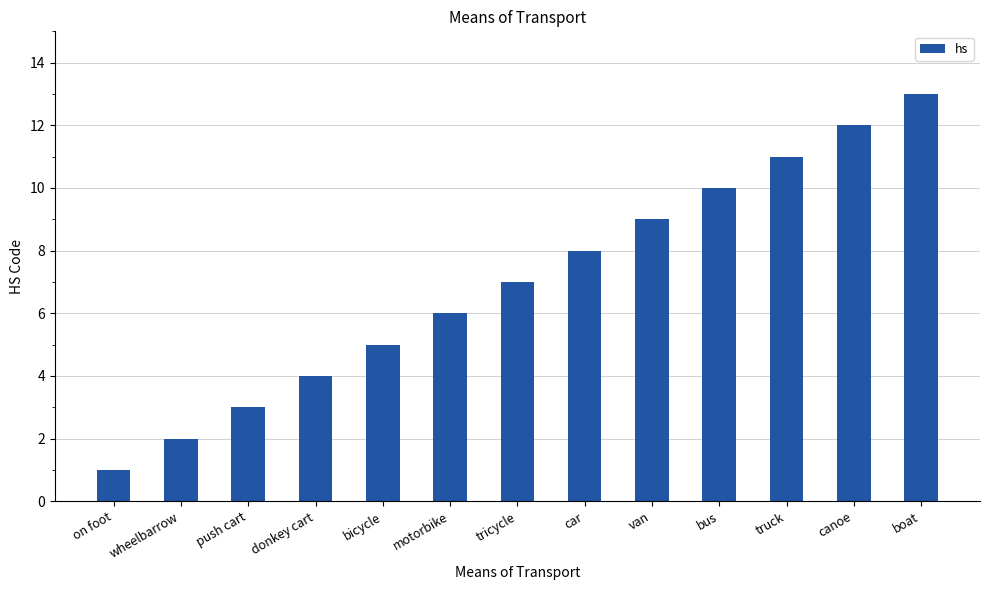

What is the greatest value displayed?

13